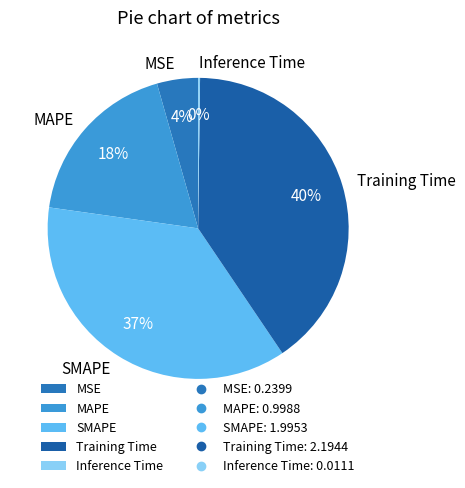

Is it true that SMAPE is 37% of the pie?

True